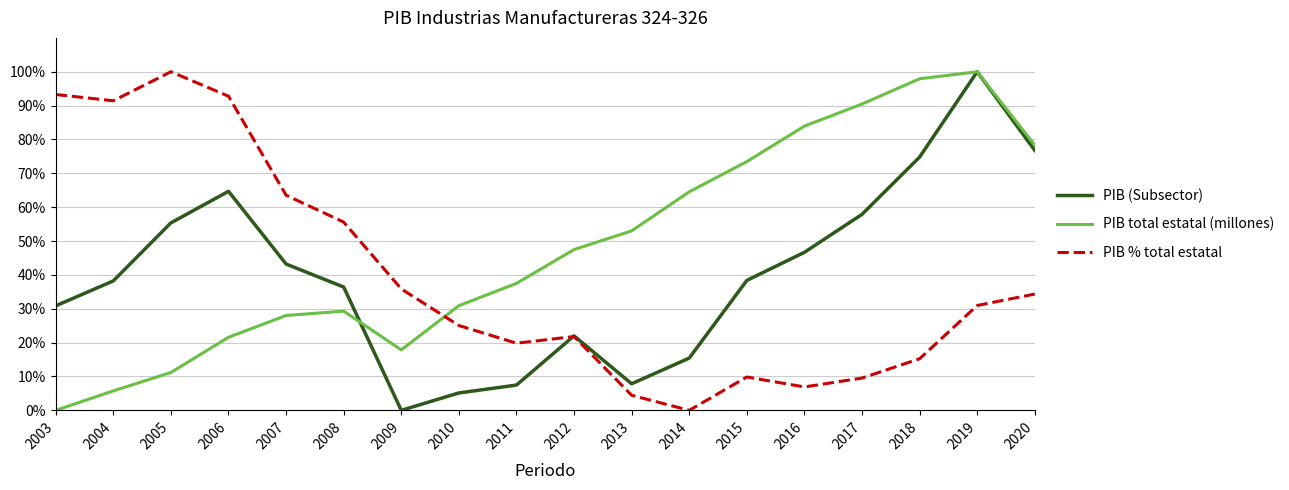

Rank the series at 2007 from lowest to highest value.

PIB total estatal (millones), PIB (Subsector), PIB % total estatal